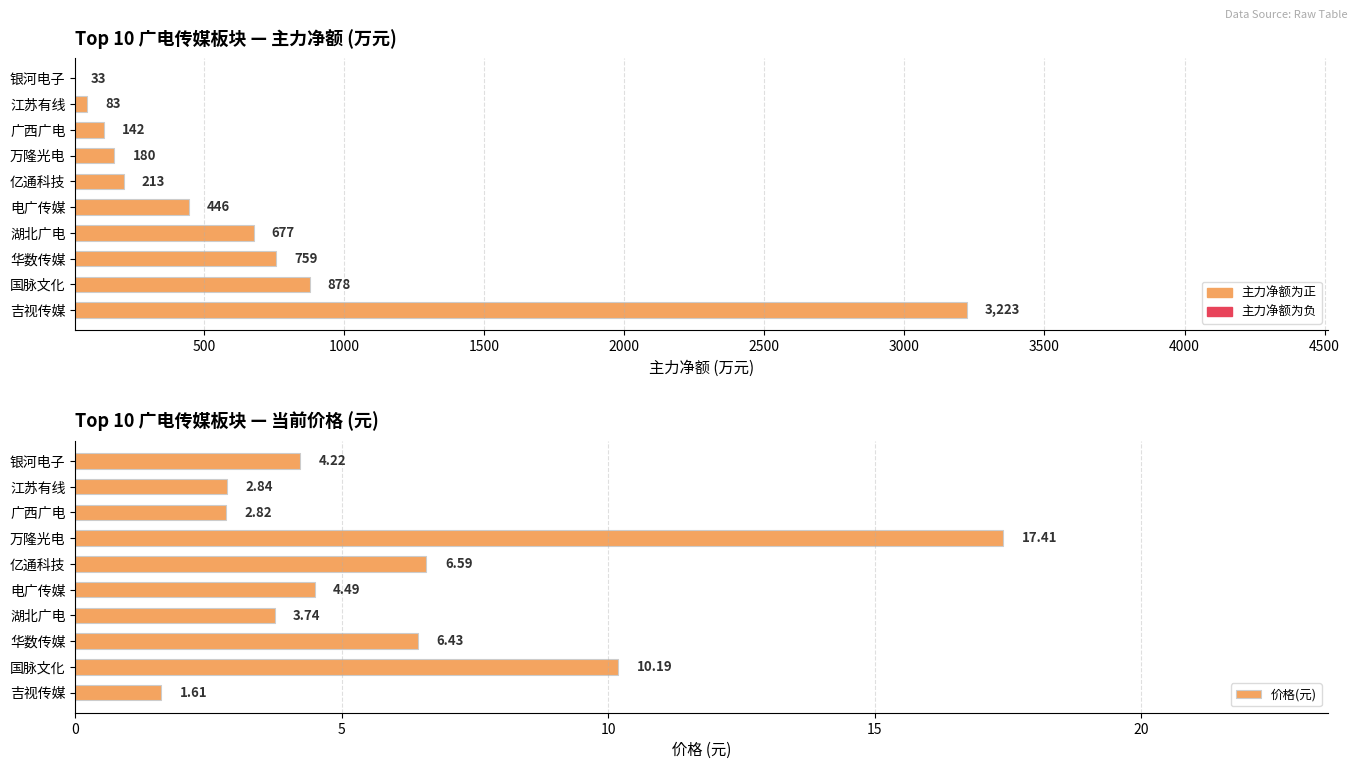

Rank the series at 广西广电 from lowest to highest value.

价格(元), 主力净额(万元)